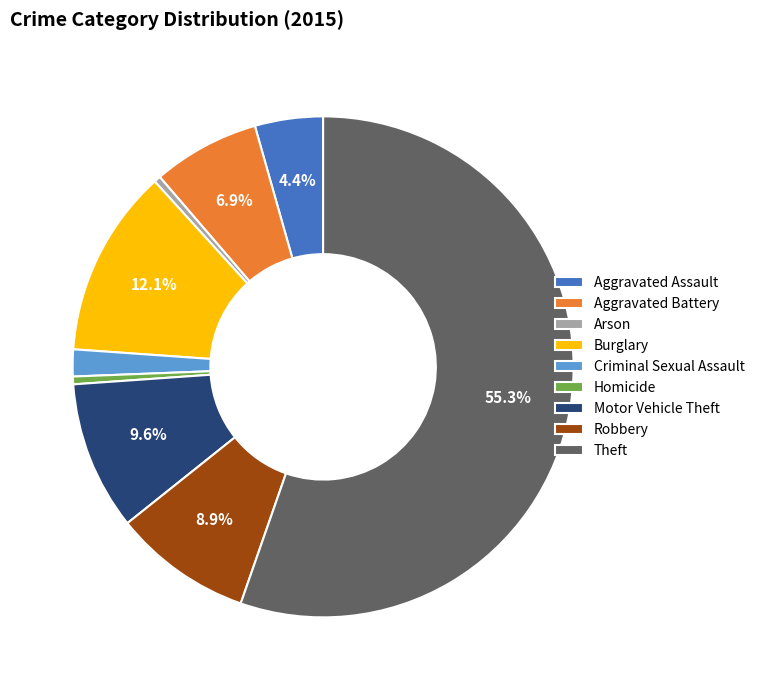

Which category has the biggest portion of the pie?

Theft